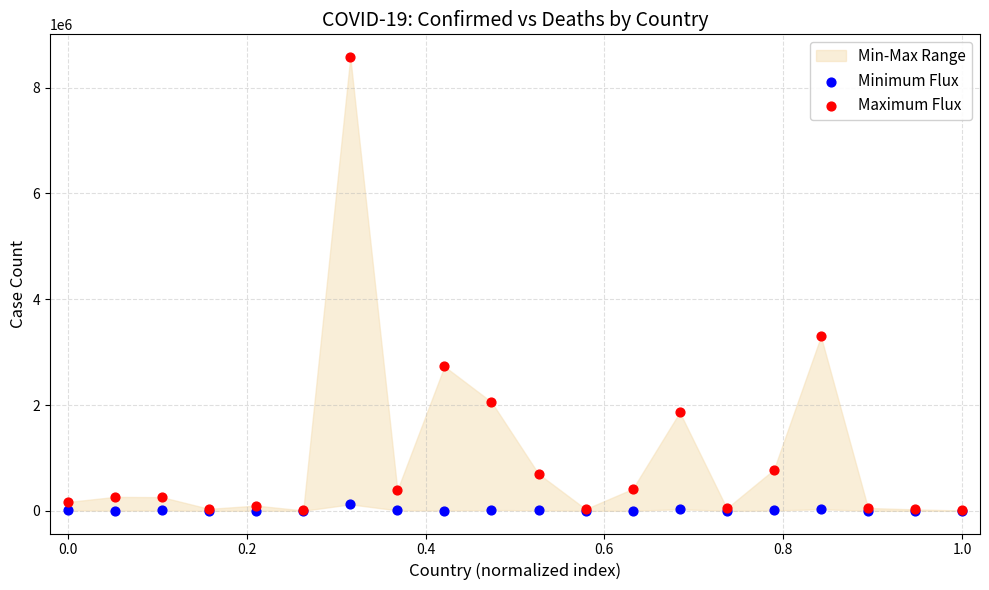

Which series has the widest spread of Y values?

Maximum Flux